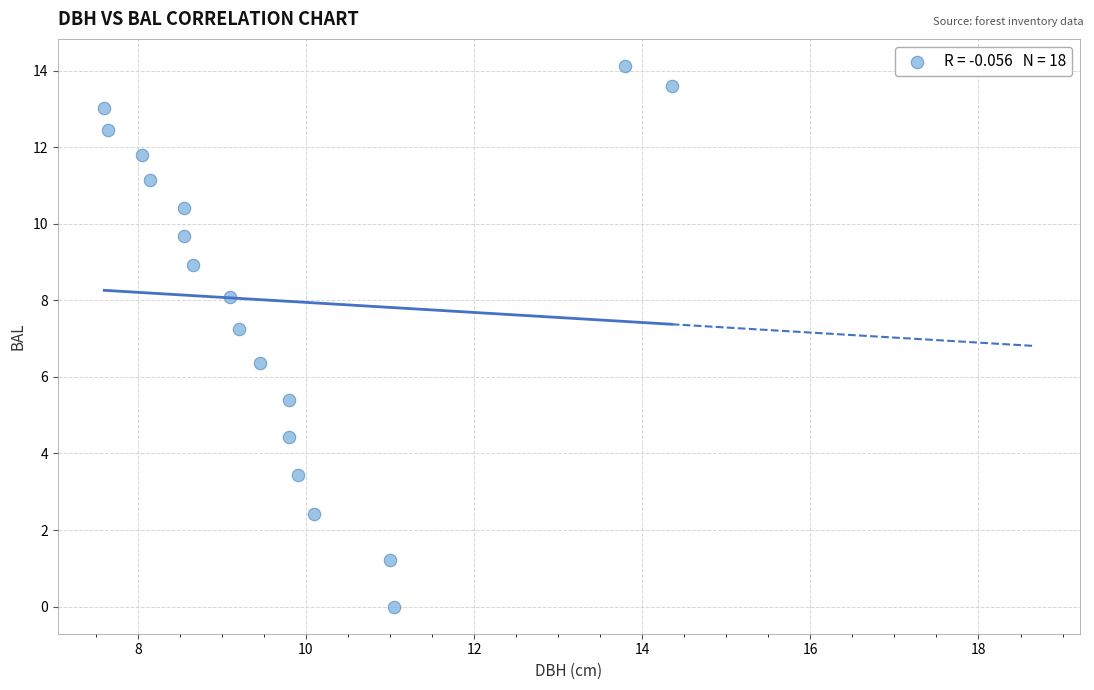

What is the range of Y values (max minus min)?

14.1